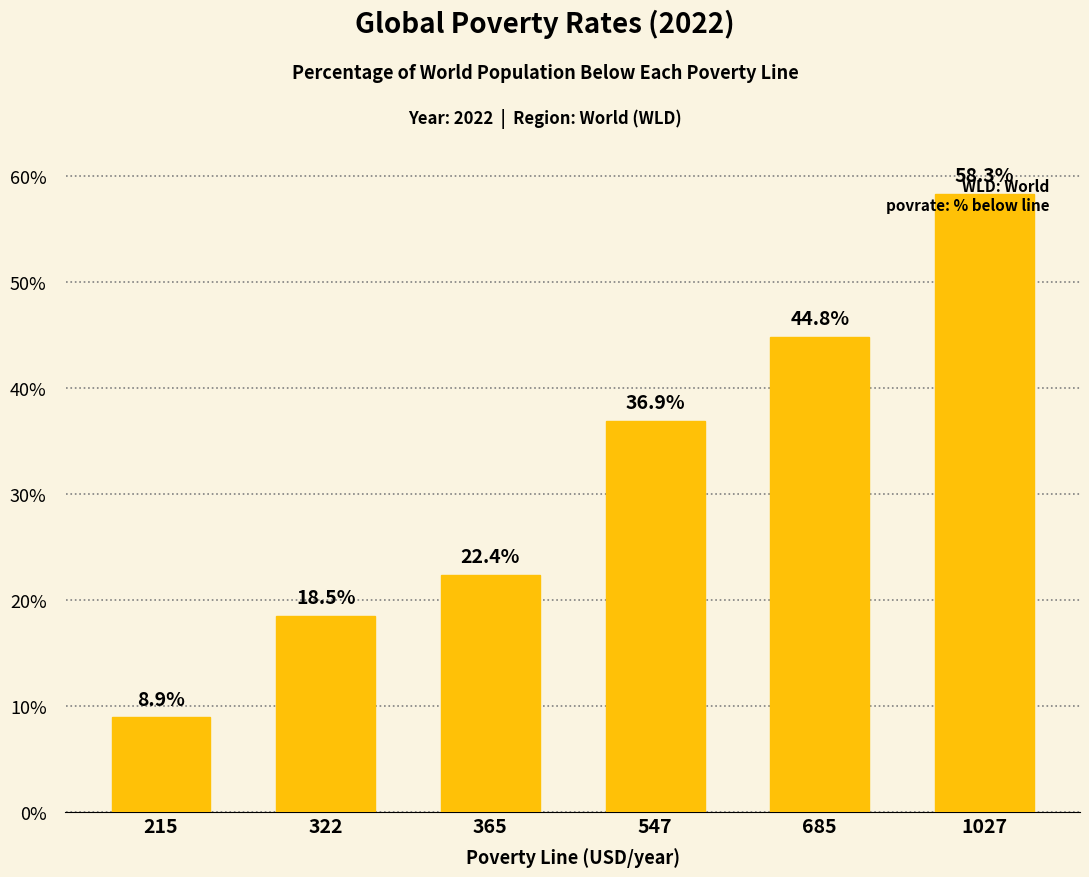

True or false: the data shows 36.9 at 547.

True